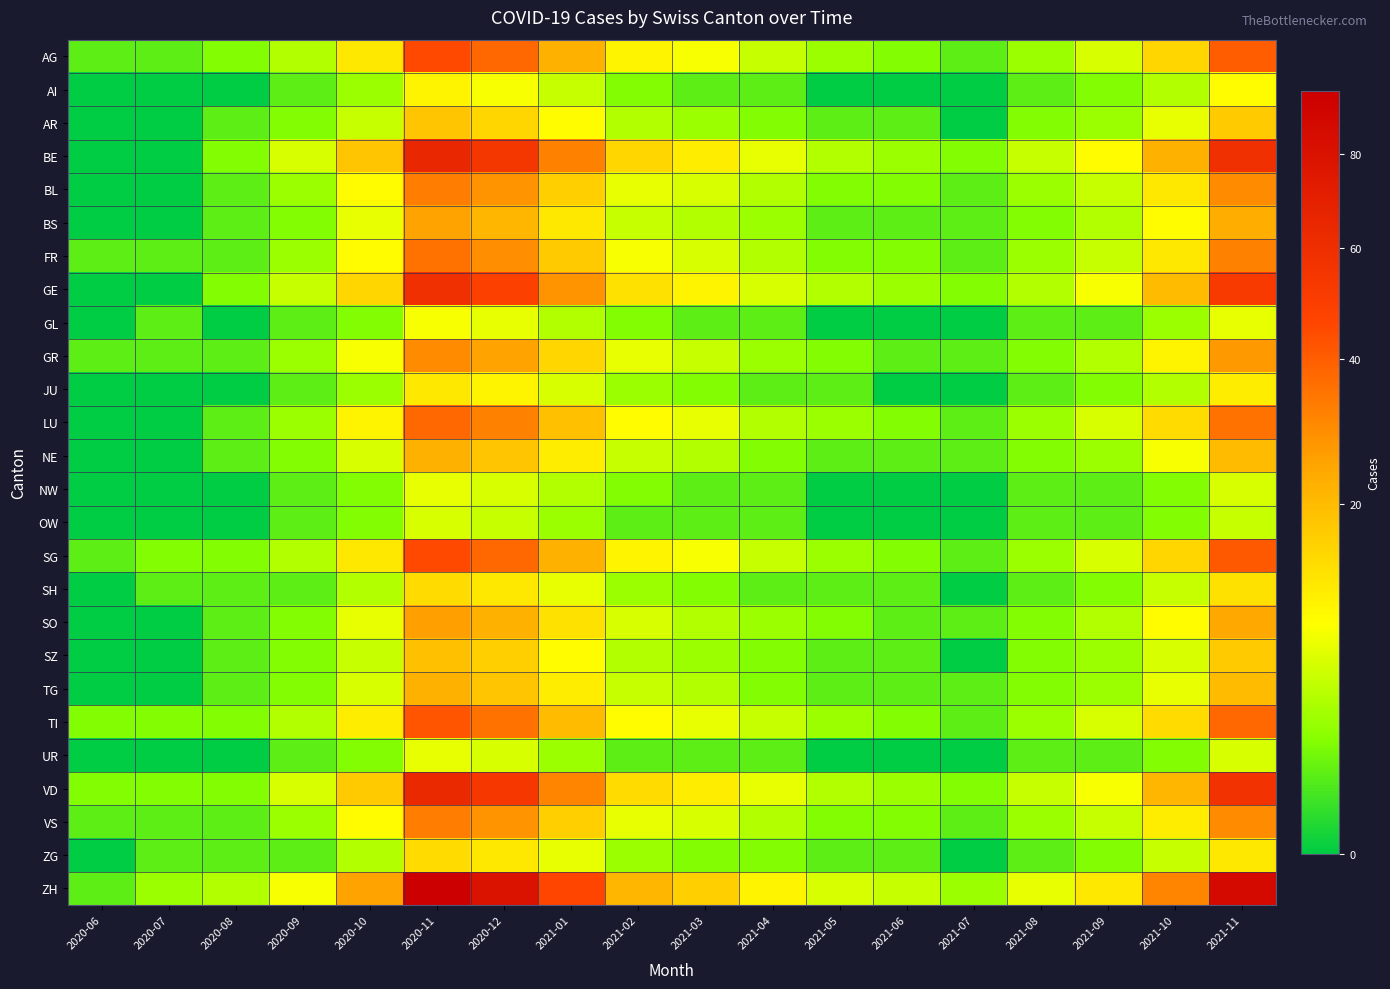

Reading left to right, what are all the values shown in this chart?

AG: 2020-06=1	2020-07=1	2020-08=2	2020-09=4	2020-10=12	2020-11=45	2020-12=38	2021-01=22	2021-02=10	2021-03=8	2021-04=5	2021-05=3	2021-06=2	2021-07=1	2021-08=3	2021-09=6	2021-10=15	2021-11=40
AI: 2020-06=0	2020-07=0	2020-08=0	2020-09=1	2020-10=3	2020-11=10	2020-12=8	2021-01=5	2021-02=2	2021-03=1	2021-04=1	2021-05=0	2021-06=0	2021-07=0	2021-08=1	2021-09=2	2021-10=4	2021-11=9
AR: 2020-06=0	2020-07=0	2020-08=1	2020-09=2	2020-10=5	2020-11=18	2020-12=15	2021-01=9	2021-02=4	2021-03=3	2021-04=2	2021-05=1	2021-06=1	2021-07=0	2021-08=2	2021-09=3	2021-10=7	2021-11=17
BE: 2020-06=0	2020-07=0	2020-08=2	2020-09=6	2020-10=18	2020-11=65	2020-12=55	2021-01=32	2021-02=15	2021-03=11	2021-04=7	2021-05=4	2021-06=3	2021-07=2	2021-08=5	2021-09=9	2021-10=22	2021-11=58
BL: 2020-06=0	2020-07=0	2020-08=1	2020-09=3	2020-10=9	2020-11=33	2020-12=28	2021-01=16	2021-02=7	2021-03=6	2021-04=4	2021-05=2	2021-06=2	2021-07=1	2021-08=3	2021-09=5	2021-10=12	2021-11=30
BS: 2020-06=0	2020-07=0	2020-08=1	2020-09=2	2020-10=7	2020-11=25	2020-12=21	2021-01=12	2021-02=5	2021-03=4	2021-04=3	2021-05=1	2021-06=1	2021-07=1	2021-08=2	2021-09=4	2021-10=9	2021-11=23
FR: 2020-06=1	2020-07=1	2020-08=1	2020-09=3	2020-10=9	2020-11=35	2020-12=29	2021-01=17	2021-02=8	2021-03=6	2021-04=4	2021-05=2	2021-06=2	2021-07=1	2021-08=3	2021-09=5	2021-10=12	2021-11=32
GE: 2020-06=0	2020-07=0	2020-08=2	2020-09=5	2020-10=15	2020-11=58	2020-12=49	2021-01=28	2021-02=13	2021-03=10	2021-04=6	2021-05=4	2021-06=3	2021-07=2	2021-08=4	2021-09=8	2021-10=20	2021-11=52
GL: 2020-06=0	2020-07=1	2020-08=0	2020-09=1	2020-10=2	2020-11=8	2020-12=7	2021-01=4	2021-02=2	2021-03=1	2021-04=1	2021-05=0	2021-06=0	2021-07=0	2021-08=1	2021-09=1	2021-10=3	2021-11=7
GR: 2020-06=1	2020-07=1	2020-08=1	2020-09=3	2020-10=8	2020-11=30	2020-12=25	2021-01=15	2021-02=7	2021-03=5	2021-04=3	2021-05=2	2021-06=1	2021-07=1	2021-08=2	2021-09=4	2021-10=10	2021-11=27
JU: 2020-06=0	2020-07=0	2020-08=0	2020-09=1	2020-10=3	2020-11=12	2020-12=10	2021-01=6	2021-02=3	2021-03=2	2021-04=1	2021-05=1	2021-06=0	2021-07=0	2021-08=1	2021-09=2	2021-10=4	2021-11=11
LU: 2020-06=0	2020-07=0	2020-08=1	2020-09=3	2020-10=10	2020-11=38	2020-12=32	2021-01=19	2021-02=9	2021-03=7	2021-04=4	2021-05=3	2021-06=2	2021-07=1	2021-08=3	2021-09=6	2021-10=14	2021-11=35
NE: 2020-06=0	2020-07=0	2020-08=1	2020-09=2	2020-10=6	2020-11=22	2020-12=18	2021-01=11	2021-02=5	2021-03=4	2021-04=2	2021-05=1	2021-06=1	2021-07=1	2021-08=2	2021-09=3	2021-10=8	2021-11=20
NW: 2020-06=0	2020-07=0	2020-08=0	2020-09=1	2020-10=2	2020-11=7	2020-12=6	2021-01=4	2021-02=2	2021-03=1	2021-04=1	2021-05=0	2021-06=0	2021-07=0	2021-08=1	2021-09=1	2021-10=2	2021-11=6
OW: 2020-06=0	2020-07=0	2020-08=0	2020-09=1	2020-10=2	2020-11=6	2020-12=5	2021-01=3	2021-02=1	2021-03=1	2021-04=1	2021-05=0	2021-06=0	2021-07=0	2021-08=1	2021-09=1	2021-10=2	2021-11=5
SG: 2020-06=1	2020-07=2	2020-08=2	2020-09=4	2020-10=12	2020-11=45	2020-12=38	2021-01=22	2021-02=10	2021-03=8	2021-04=5	2021-05=3	2021-06=2	2021-07=1	2021-08=3	2021-09=6	2021-10=15	2021-11=41
SH: 2020-06=0	2020-07=1	2020-08=1	2020-09=1	2020-10=4	2020-11=14	2020-12=12	2021-01=7	2021-02=3	2021-03=2	2021-04=1	2021-05=1	2021-06=1	2021-07=0	2021-08=1	2021-09=2	2021-10=5	2021-11=13
SO: 2020-06=0	2020-07=0	2020-08=1	2020-09=2	2020-10=7	2020-11=26	2020-12=22	2021-01=13	2021-02=6	2021-03=4	2021-04=3	2021-05=2	2021-06=1	2021-07=1	2021-08=2	2021-09=4	2021-10=9	2021-11=24
SZ: 2020-06=0	2020-07=0	2020-08=1	2020-09=2	2020-10=5	2020-11=19	2020-12=16	2021-01=9	2021-02=4	2021-03=3	2021-04=2	2021-05=1	2021-06=1	2021-07=0	2021-08=2	2021-09=3	2021-10=6	2021-11=17
TG: 2020-06=0	2020-07=0	2020-08=1	2020-09=2	2020-10=6	2020-11=22	2020-12=18	2021-01=11	2021-02=5	2021-03=4	2021-04=2	2021-05=1	2021-06=1	2021-07=1	2021-08=2	2021-09=3	2021-10=7	2021-11=20
TI: 2020-06=2	2020-07=2	2020-08=2	2020-09=4	2020-10=11	2020-11=42	2020-12=35	2021-01=20	2021-02=9	2021-03=7	2021-04=5	2021-05=3	2021-06=2	2021-07=1	2021-08=3	2021-09=6	2021-10=14	2021-11=38
UR: 2020-06=0	2020-07=0	2020-08=0	2020-09=1	2020-10=2	2020-11=7	2020-12=6	2021-01=3	2021-02=1	2021-03=1	2021-04=1	2021-05=0	2021-06=0	2021-07=0	2021-08=1	2021-09=1	2021-10=2	2021-11=6
VD: 2020-06=2	2020-07=2	2020-08=2	2020-09=6	2020-10=17	2020-11=63	2020-12=53	2021-01=31	2021-02=14	2021-03=11	2021-04=7	2021-05=4	2021-06=3	2021-07=2	2021-08=5	2021-09=8	2021-10=21	2021-11=57
VS: 2020-06=1	2020-07=1	2020-08=1	2020-09=3	2020-10=9	2020-11=33	2020-12=28	2021-01=16	2021-02=7	2021-03=6	2021-04=4	2021-05=2	2021-06=2	2021-07=1	2021-08=3	2021-09=5	2021-10=11	2021-11=30
ZG: 2020-06=0	2020-07=1	2020-08=1	2020-09=1	2020-10=4	2020-11=14	2020-12=12	2021-01=7	2021-02=3	2021-03=2	2021-04=2	2021-05=1	2021-06=1	2021-07=0	2021-08=1	2021-09=2	2021-10=5	2021-11=12
ZH: 2020-06=1	2020-07=3	2020-08=4	2020-09=8	2020-10=25	2020-11=95	2020-12=80	2021-01=46	2021-02=21	2021-03=16	2021-04=10	2021-05=6	2021-06=5	2021-07=3	2021-08=7	2021-09=12	2021-10=31	2021-11=86